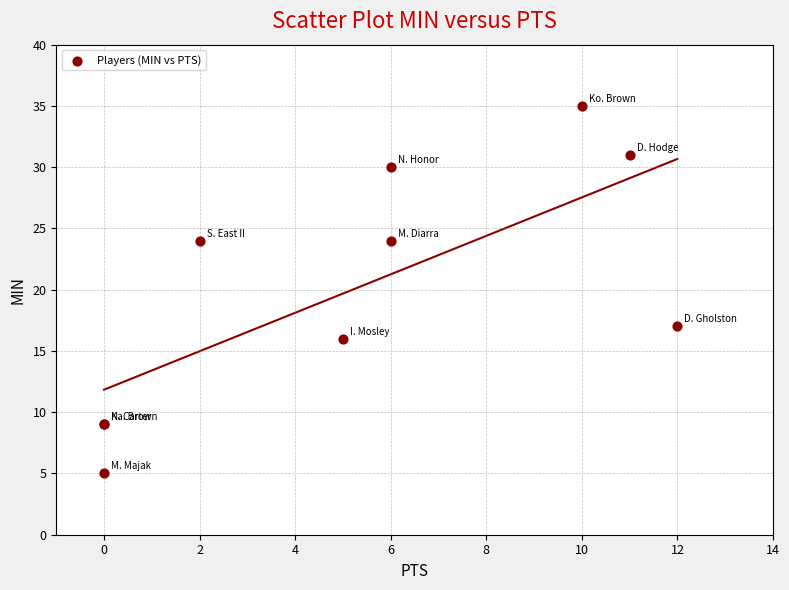

What Y value in the scatter plot is closest to 20?

17